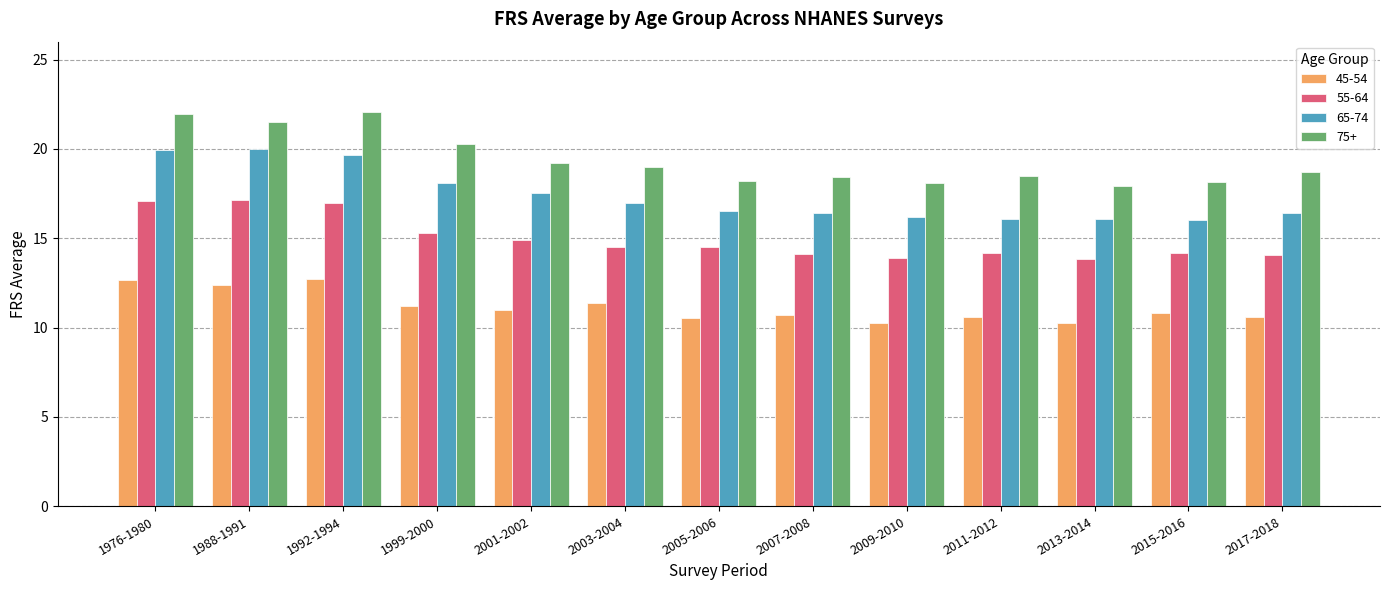

Which series has the widest spread of values?

75+